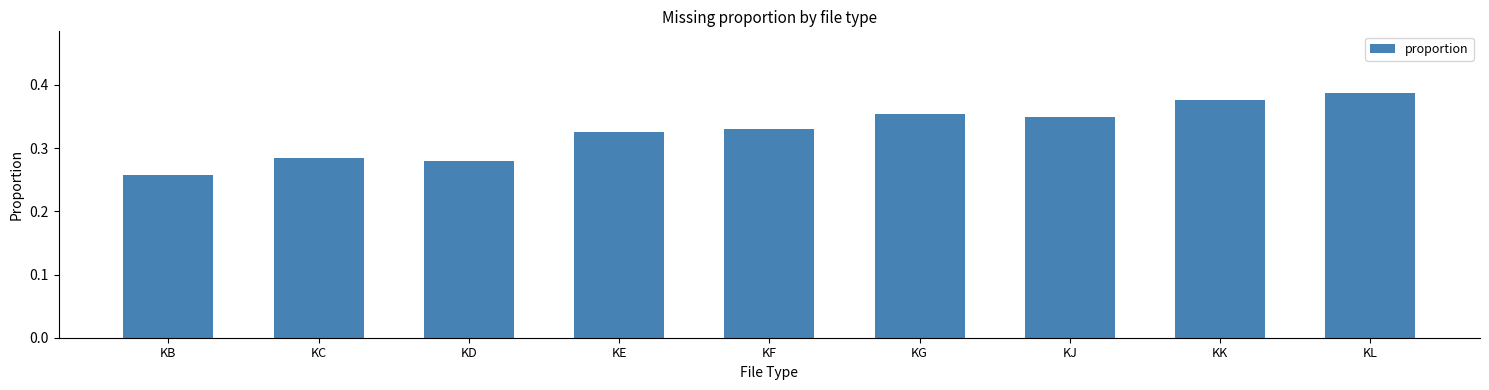

Where is the data nearest to the value 0?

KB